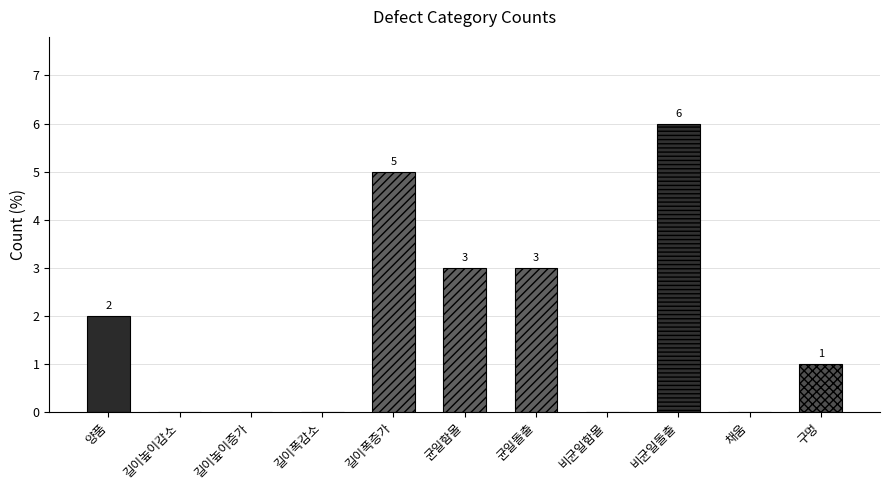

Reading left to right, what are all the values shown in this chart?

양품=2	길이높이감소=0	길이높이증가=0	길이폭감소=0	길이폭증가=5	균일함몰=3	균일돌출=3	비균일함몰=0	비균일돌출=6	채움=0	구멍=1